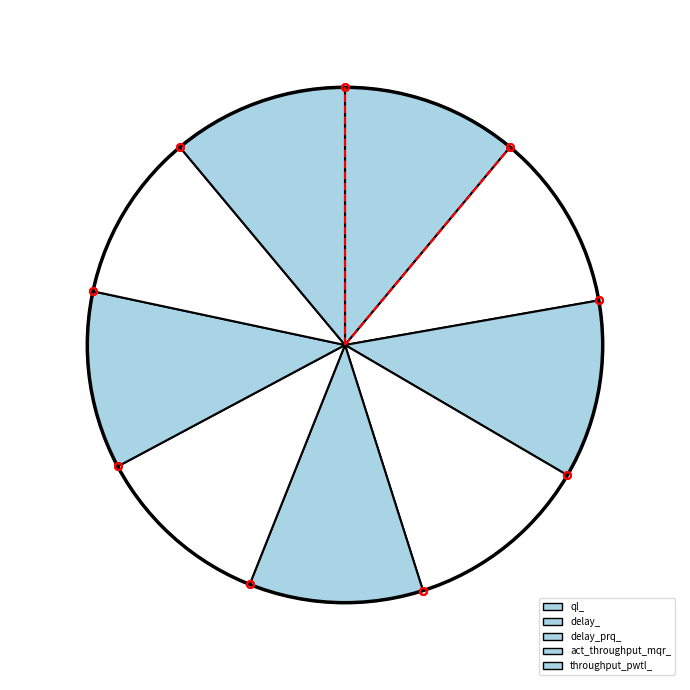

How many slices are in this pie chart?

9